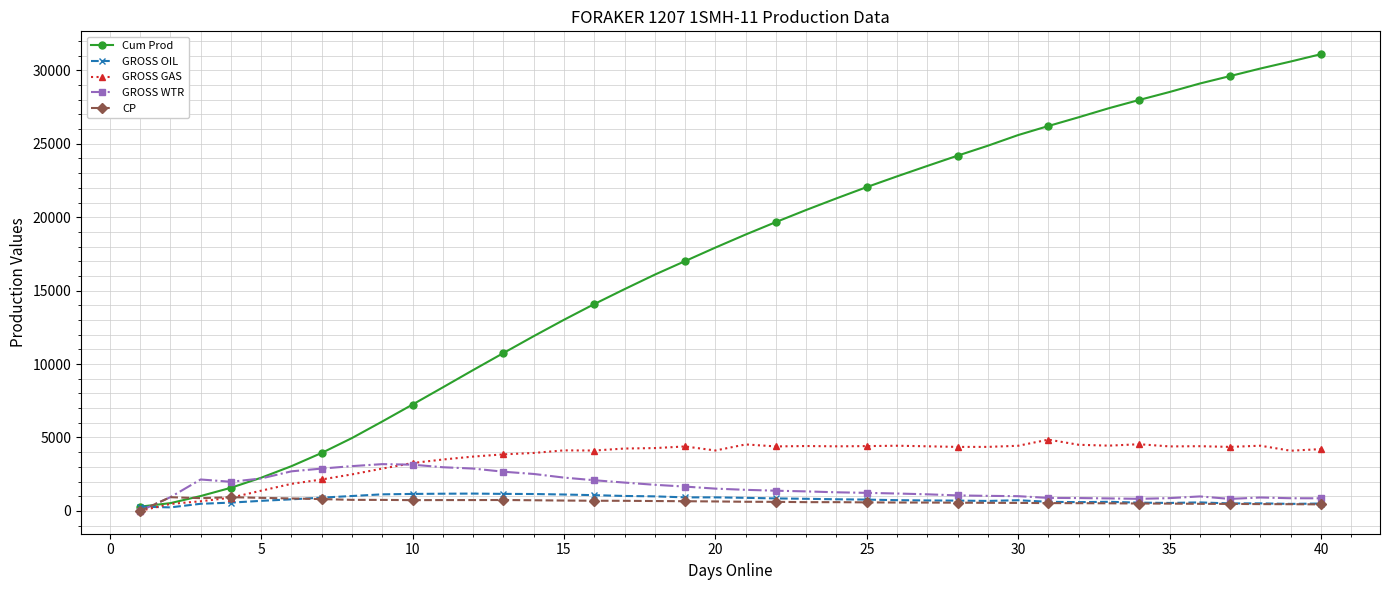

Which series has the largest range (max minus min)?

Cum Prod